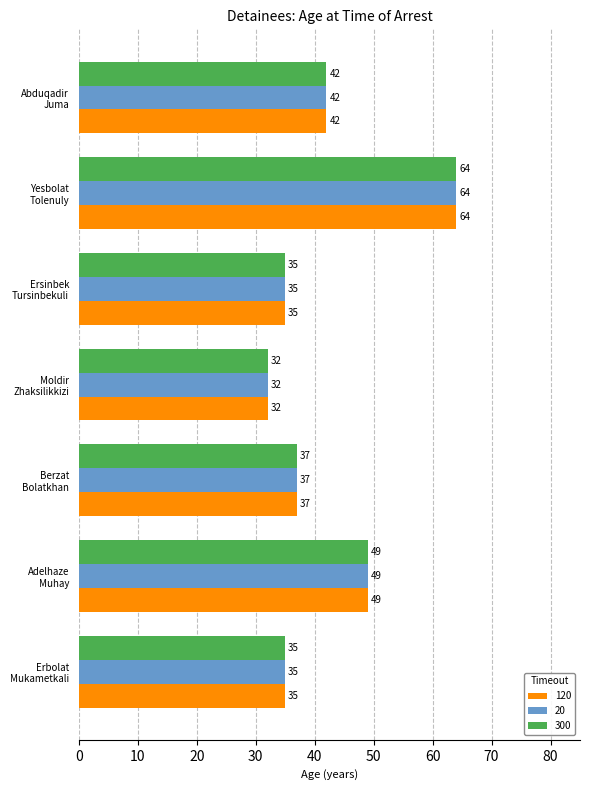

The value of 300 at Adelhaze
Muhay is 49. True or false?

True